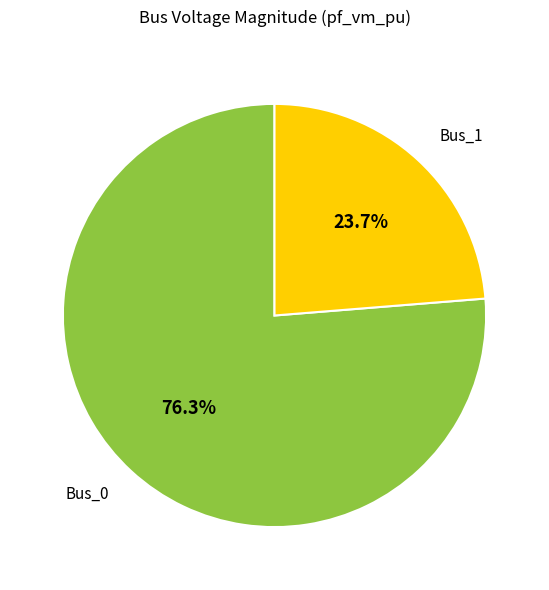

Is there any slice that represents more than half of the pie?

Yes